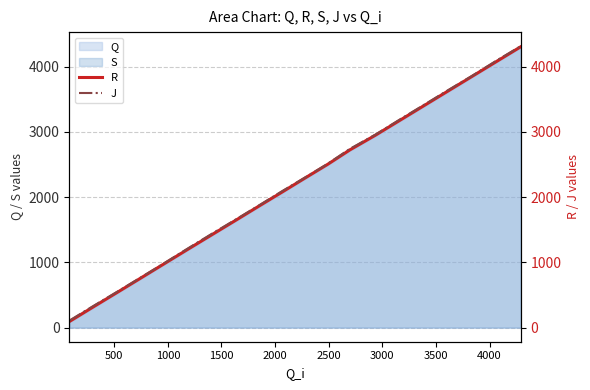

What is the highest value of the R series?

4303